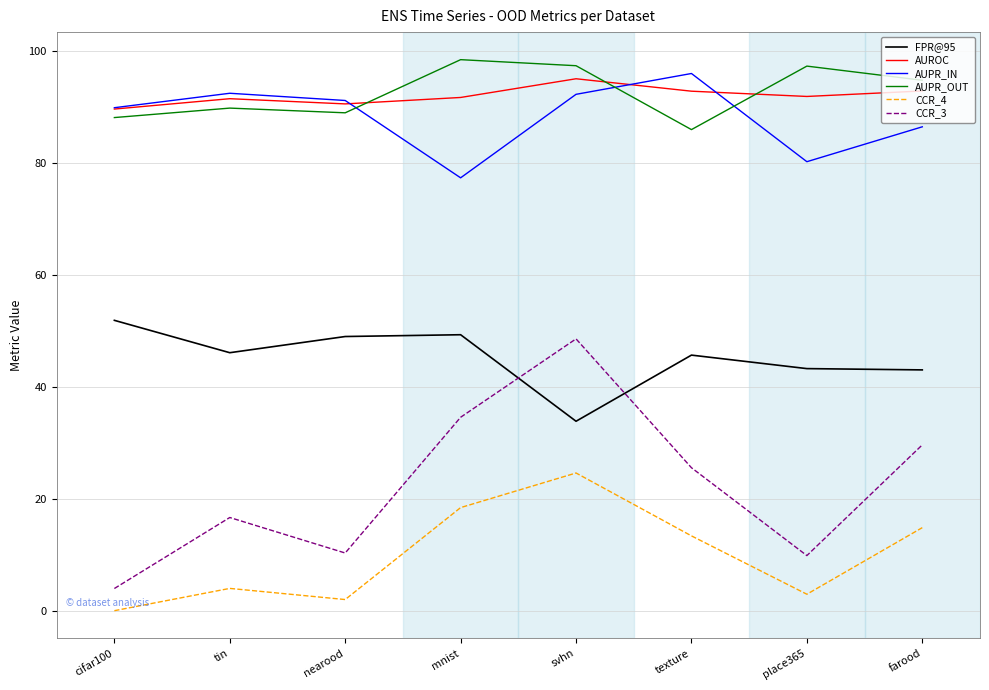

What is the average value of the AUROC series?

92.0